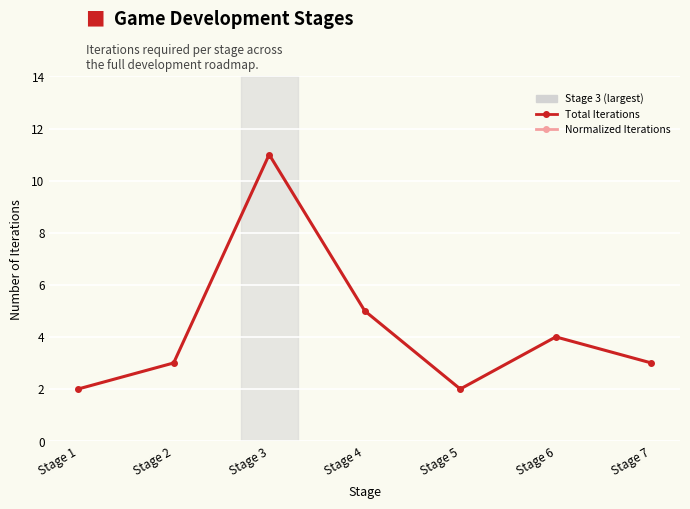

Is this an area chart (filled region under the line)?

No